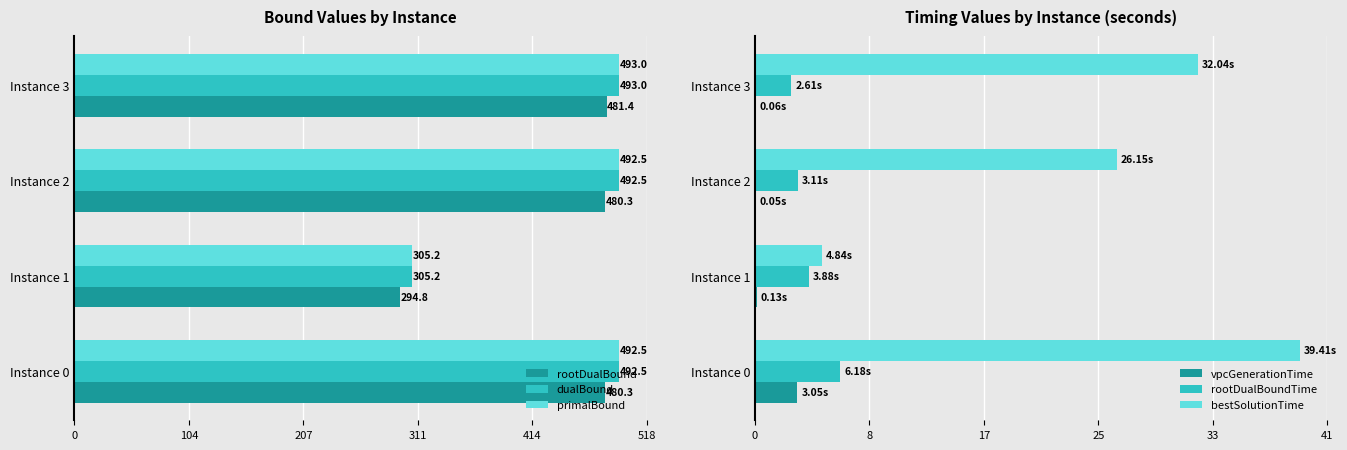

What is the difference between the primalBound values at Instance 1 and Instance 3?

187.8